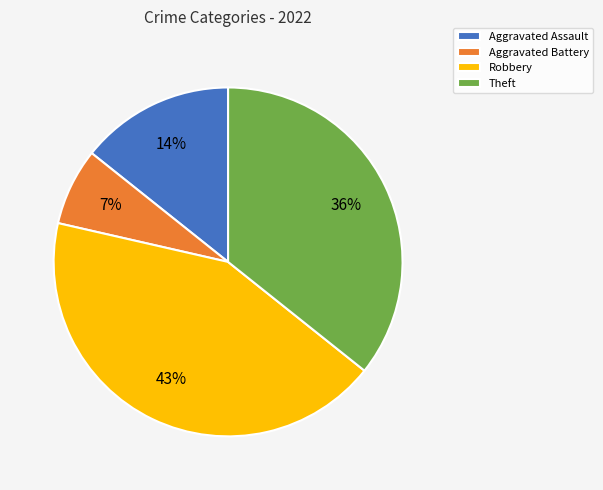

Does any single category account for the majority?

No